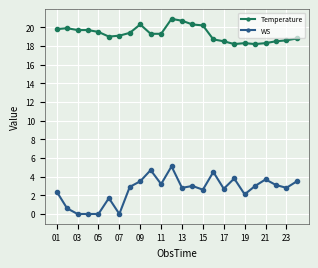

Rank the series by their average value, from highest to lowest.

Temperature, WS